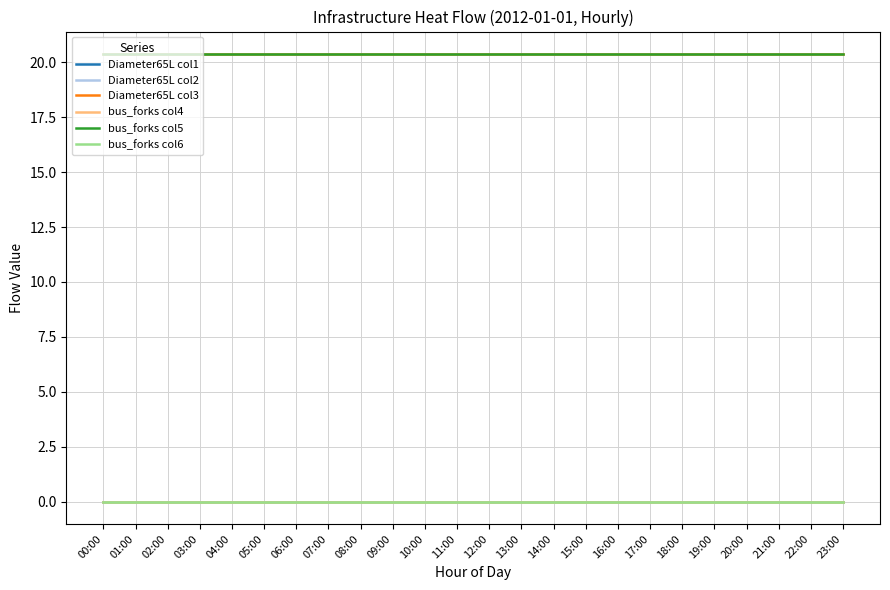

Does the chart have visible grid lines?

Yes